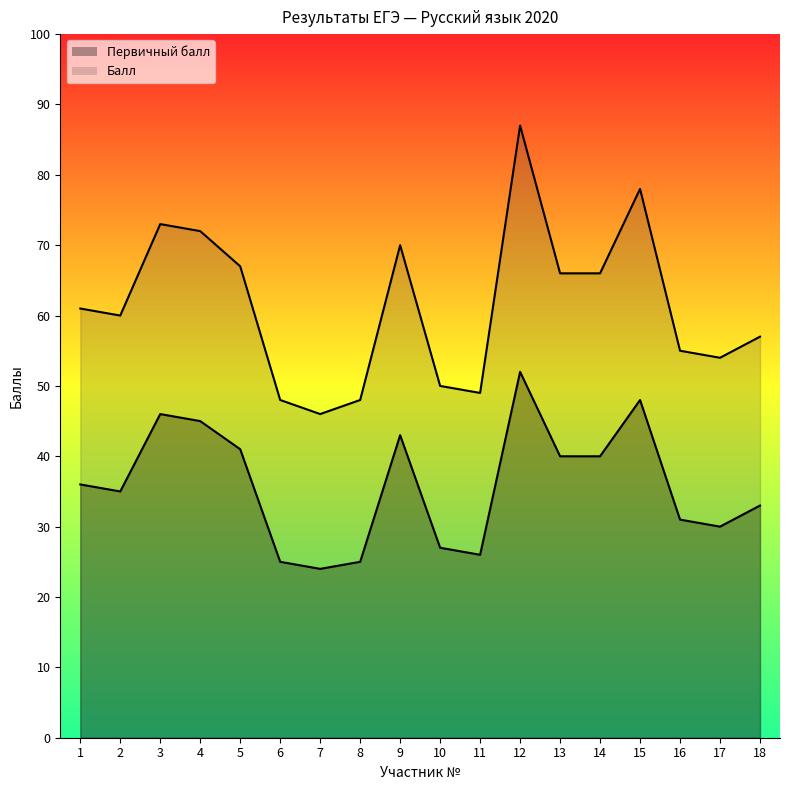

True or false: Первичный балл and Балл cross at least once.

False